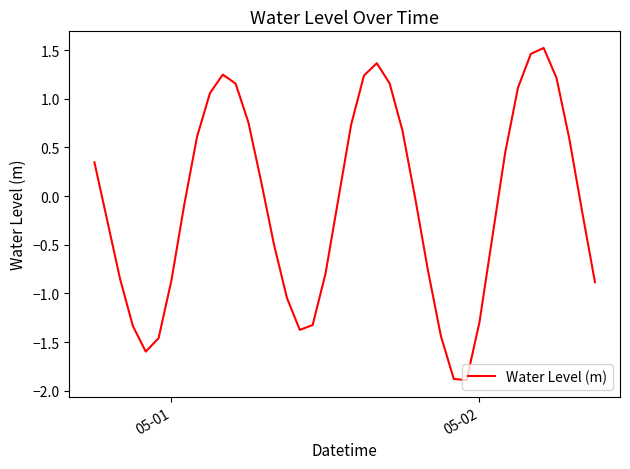

What is the difference between the maximum and minimum values?

3.4